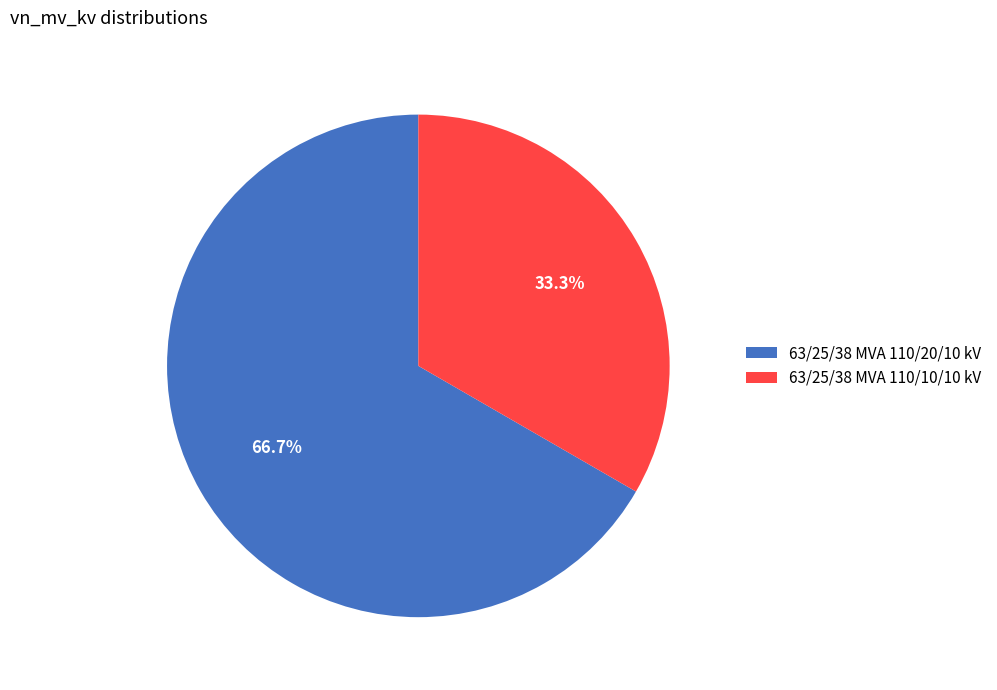

To the nearest percent, what is the combined percentage of 63/25/38 MVA 110/20/10 kV and 63/25/38 MVA 110/10/10 kV?

100%